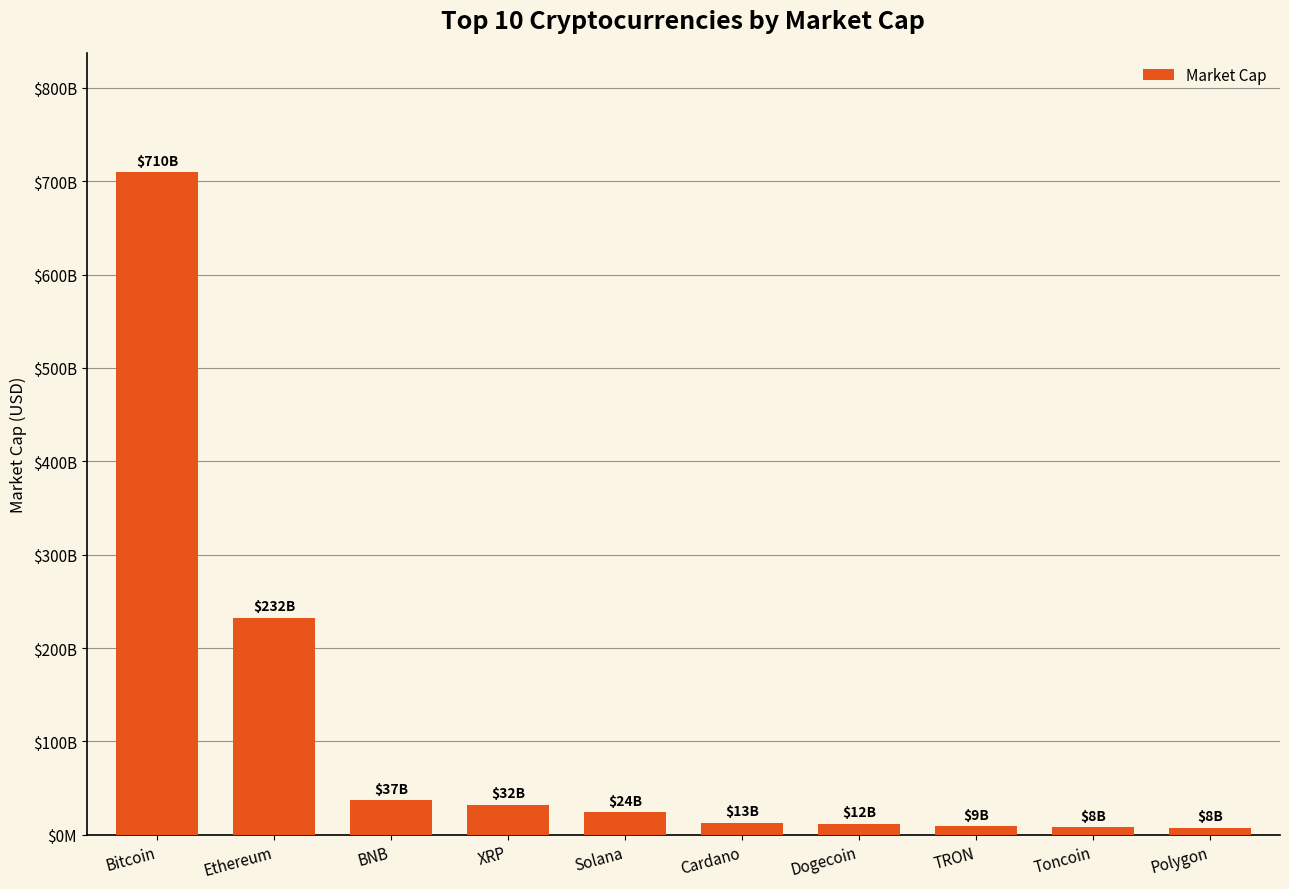

Reading left to right, extract all data points from this chart.

Bitcoin=709599331095.0	Ethereum=232009741643.5	BNB=36763362406.0	XRP=32303492845.1	Solana=23863430866.8	Cardano=12826871086.9	Dogecoin=11677096607.0	TRON=9088763660.6	Toncoin=7814775281.0	Polygon=7539009532.3